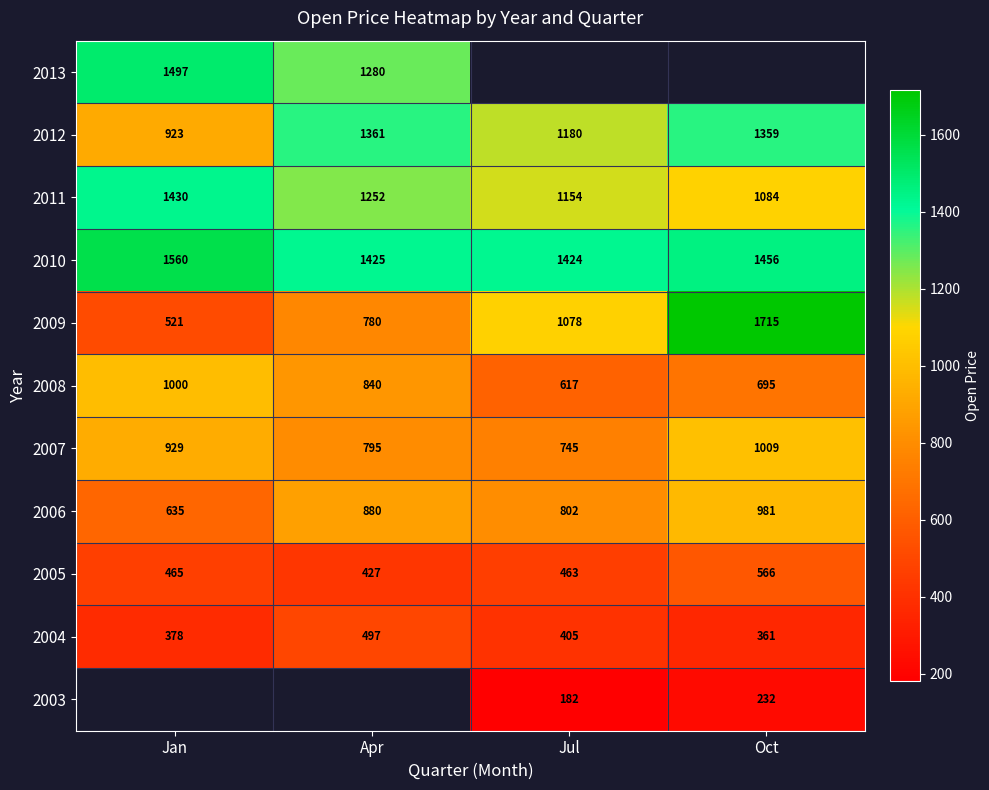

Count the number of data series in this chart.

11